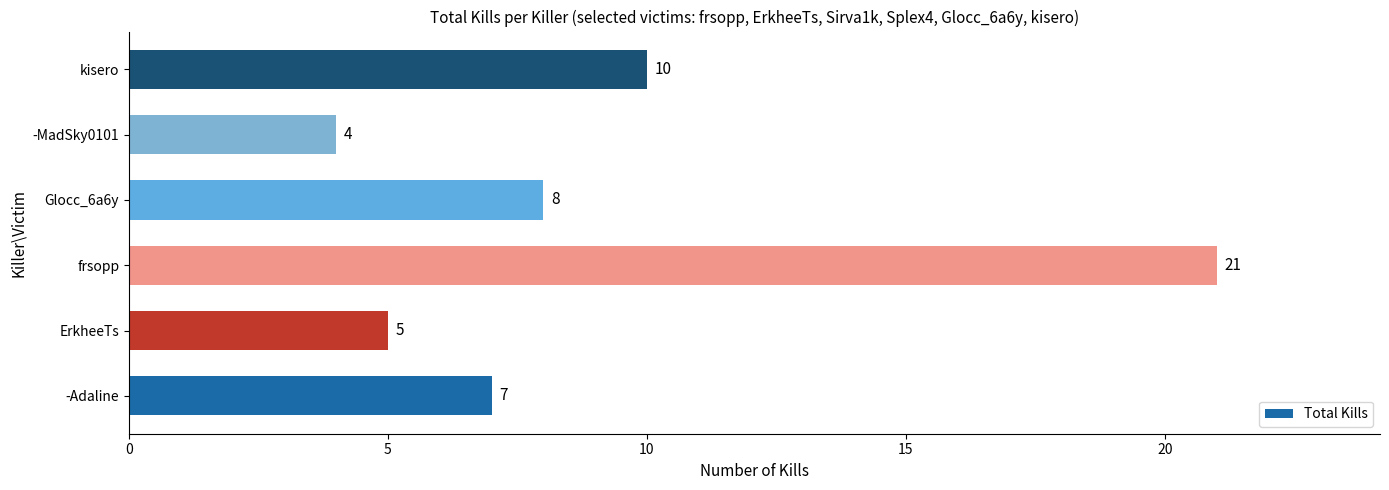

What value does the data have at frsopp, to the nearest 10?

20